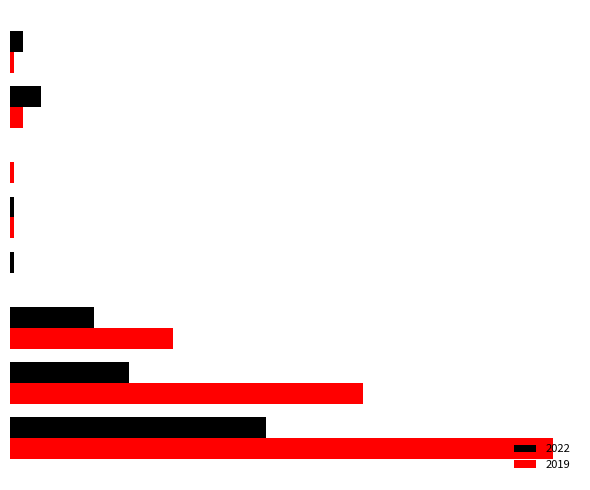

What is the total value across all series at Aggravated Battery?

10